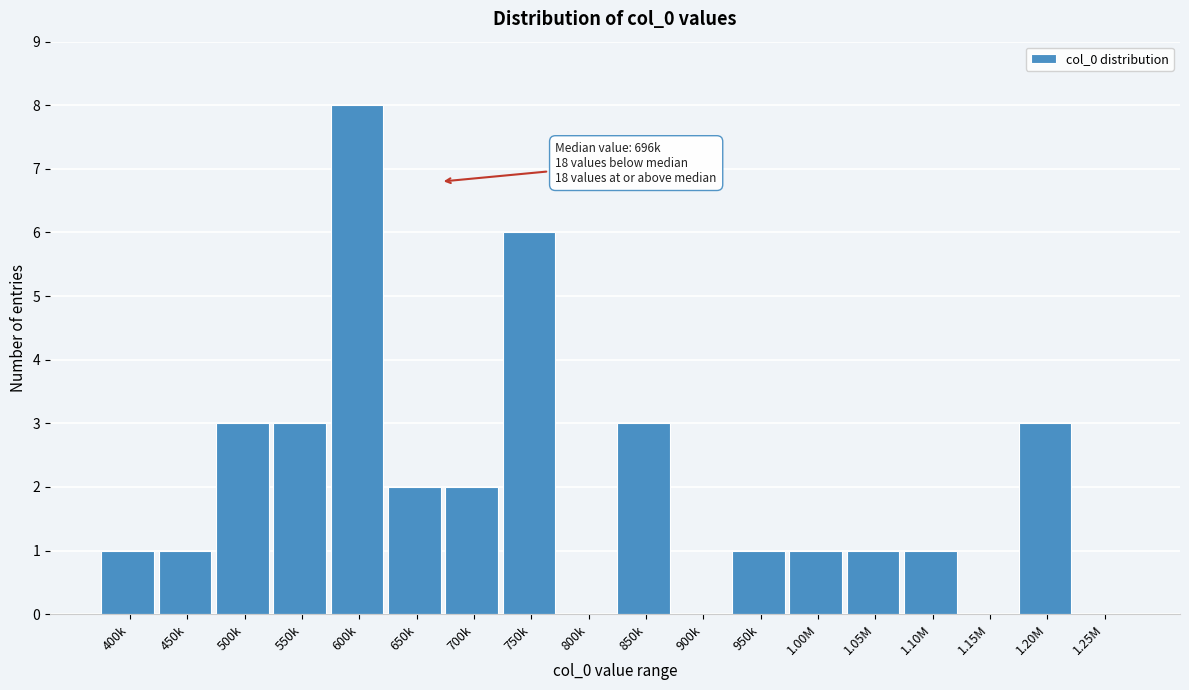

Reading left to right, what are all the values shown in this chart?

400k=1	450k=1	500k=3	550k=3	600k=8	650k=2	700k=2	750k=6	800k=0	850k=3	900k=0	950k=1	1.00M=1	1.05M=1	1.10M=1	1.15M=0	1.20M=3	1.25M=0